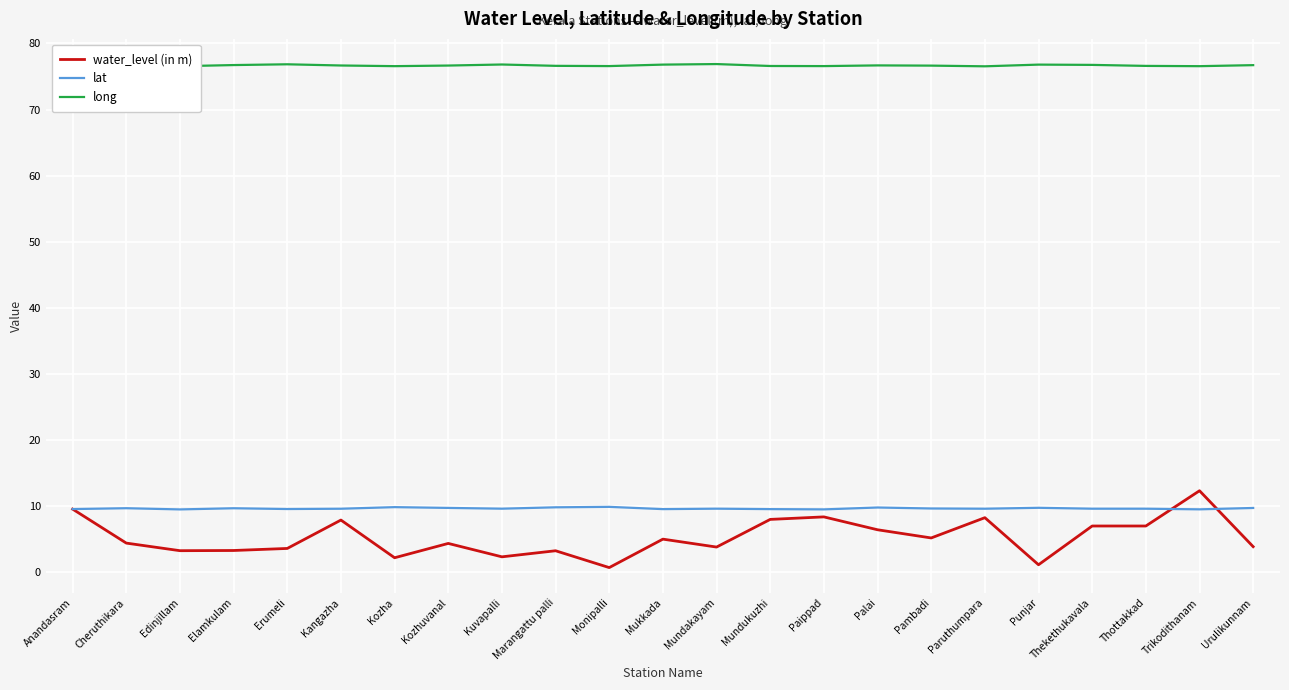

What is the sum of all water_level (in m) values?

119.2